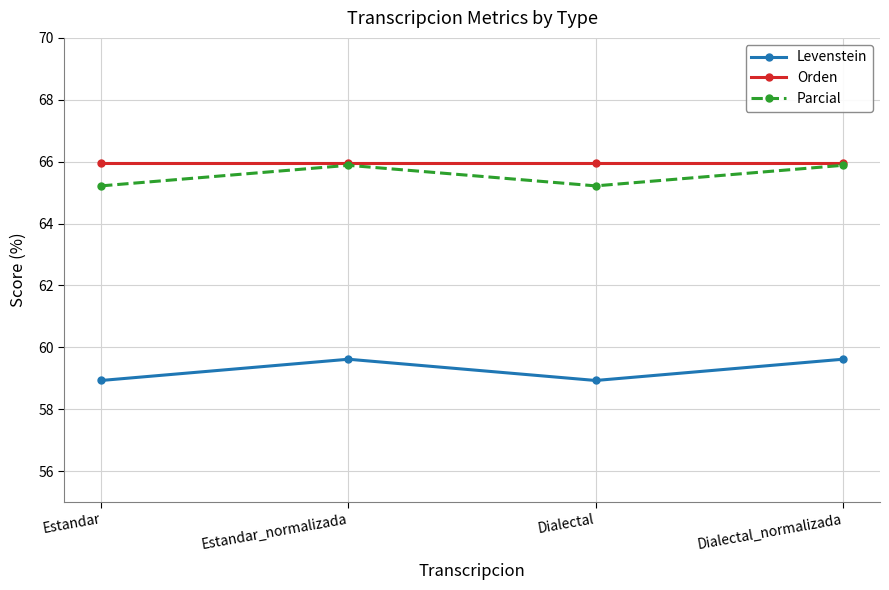

True or false: Parcial and Levenstein intersect in this chart.

False